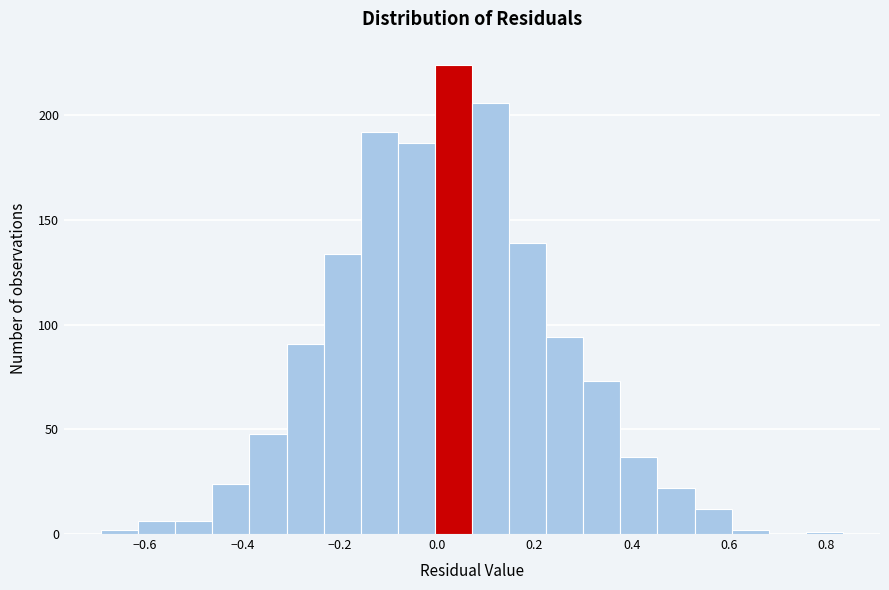

Read against the x-axis, roughly where is the centre of the tallest bar?

0.04